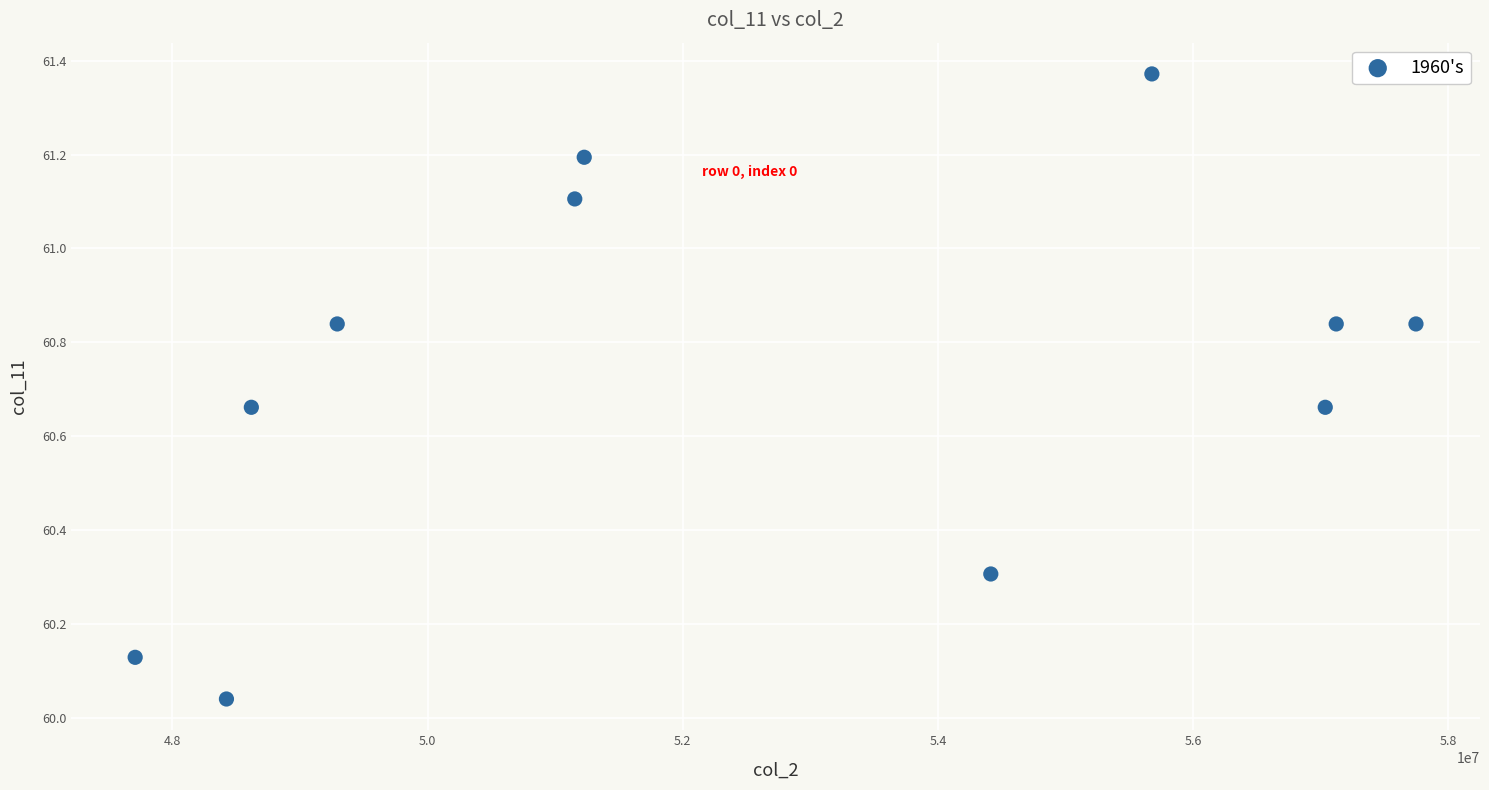

What is the range of X values (max minus min)?

10036625.0